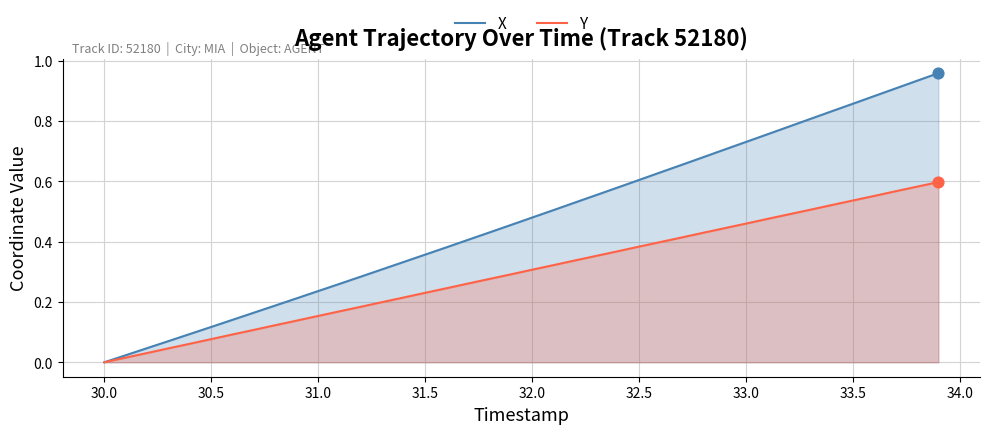

Which series reaches the minimum Y coordinate?

X